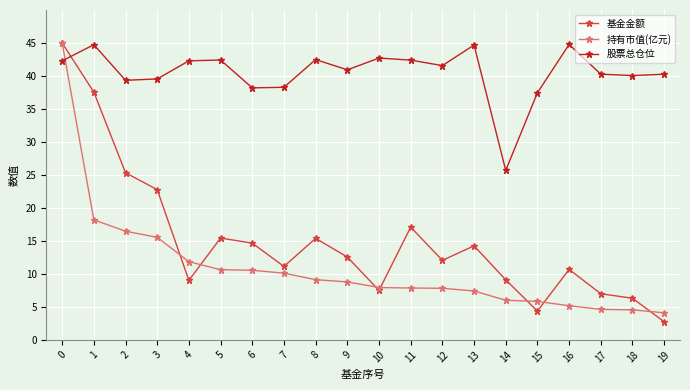

Between 0 and 12, which series saw the biggest shift?

持有市值(亿元)